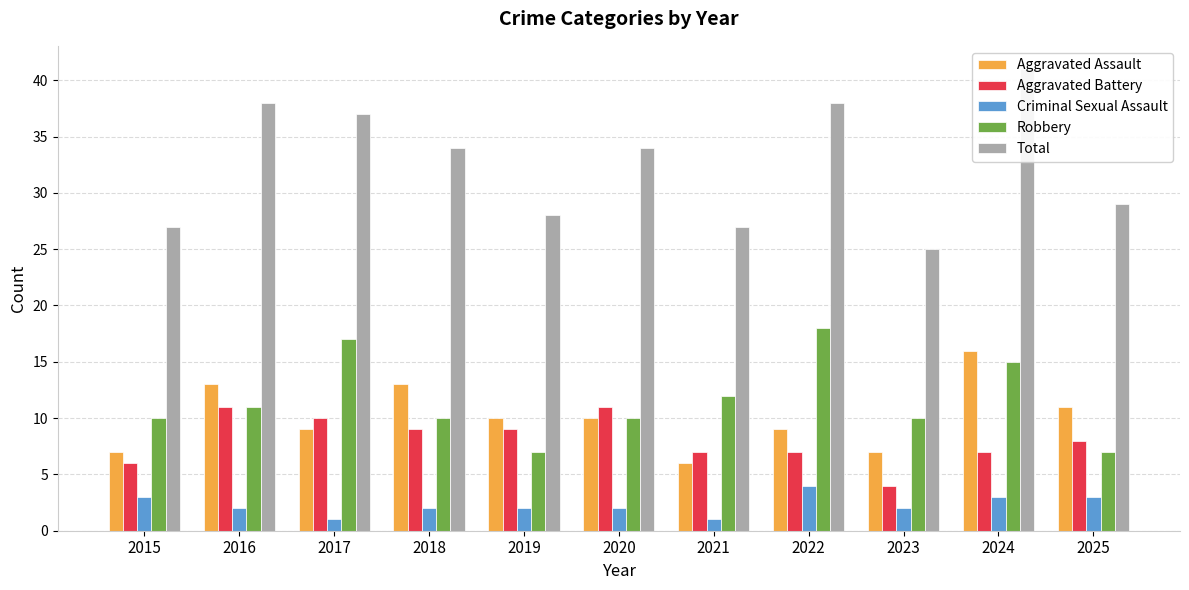

What is the maximum value for Total?

41